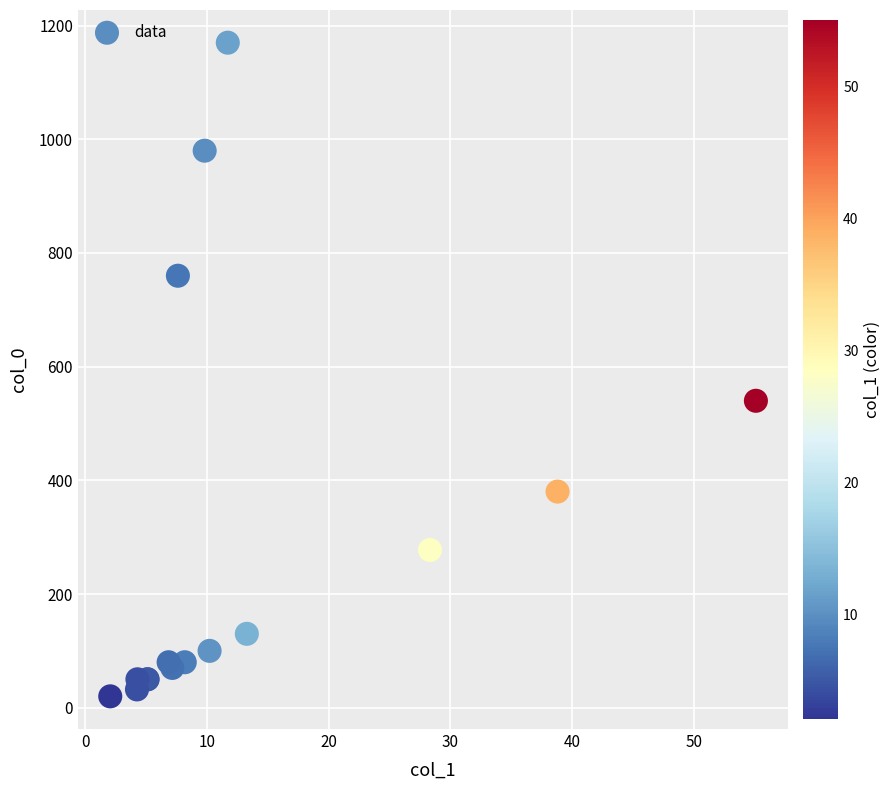

What Y value in the scatter plot is closest to 595?

540.0